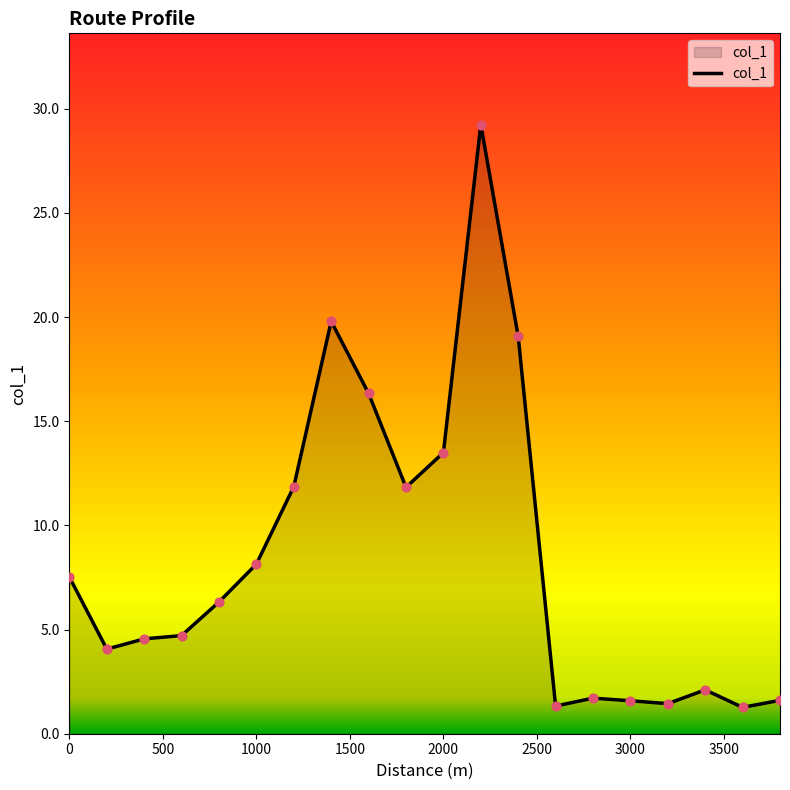

What is the difference between the maximum and minimum values?

28.0